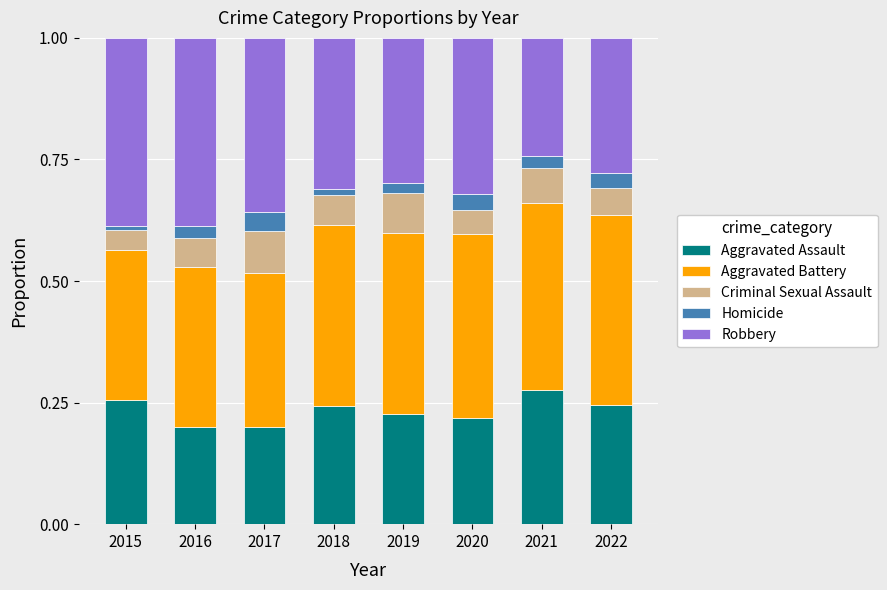

True or false: Aggravated Assault has a value of 0.4 at 2015.

False